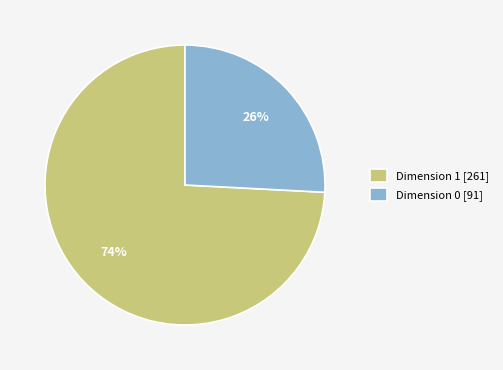

To the nearest percent, what is the average slice percentage?

50%